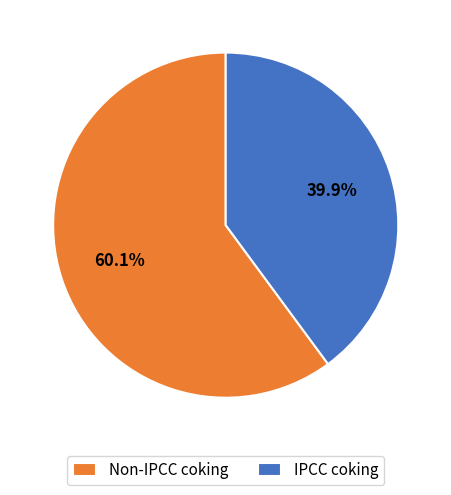

Which slice is the smallest?

IPCC coking